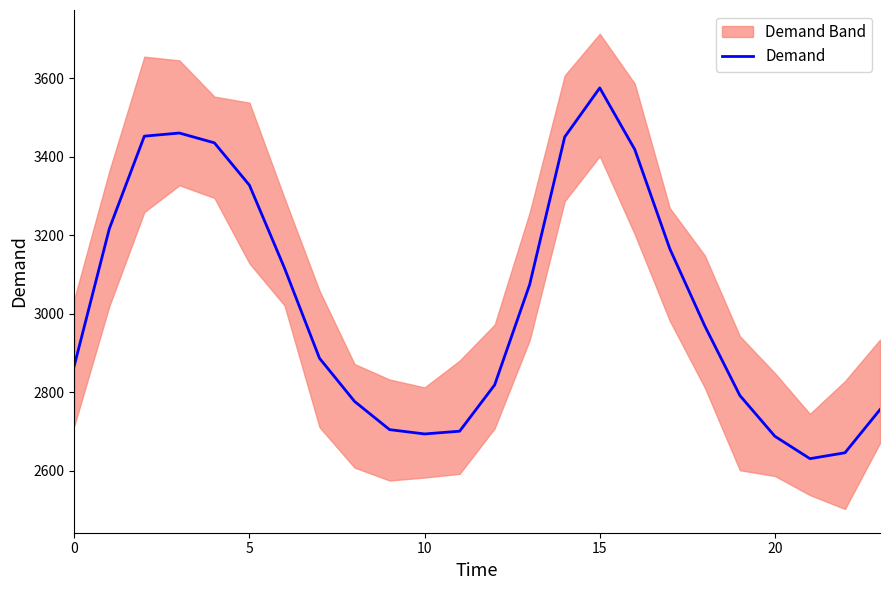

Approximately how many times larger is the value at 7 compared to 9?

1.1